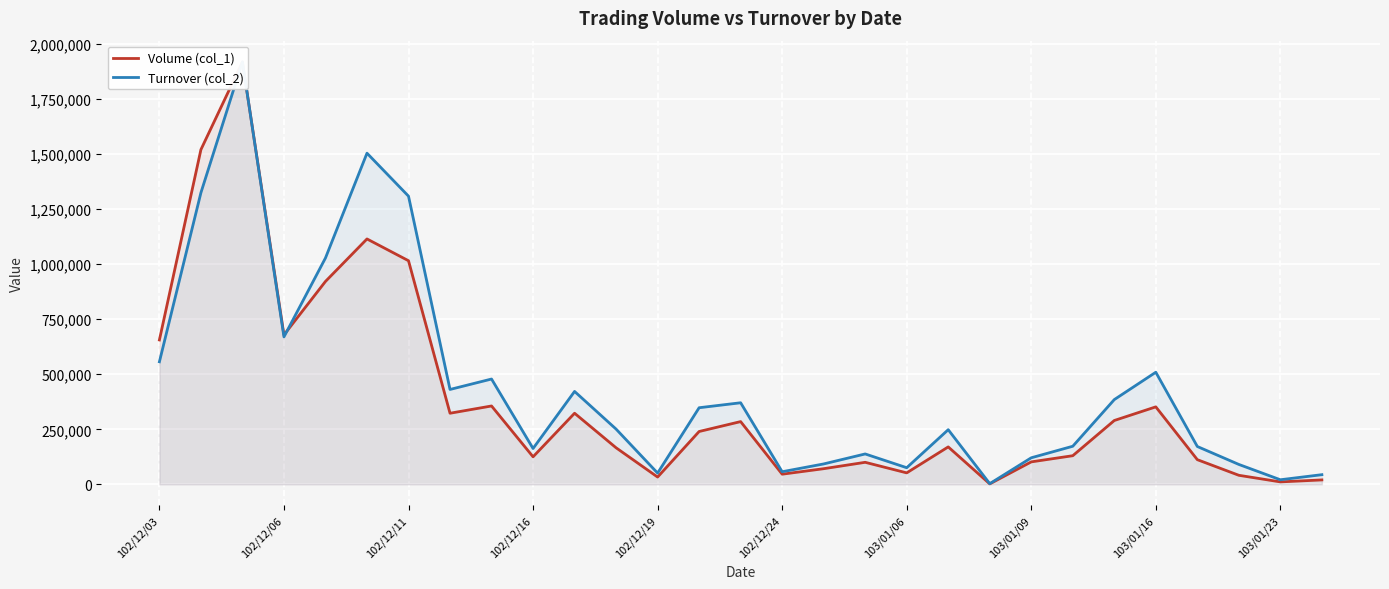

How many data points in Turnover (col_2) are less than 250920?

14